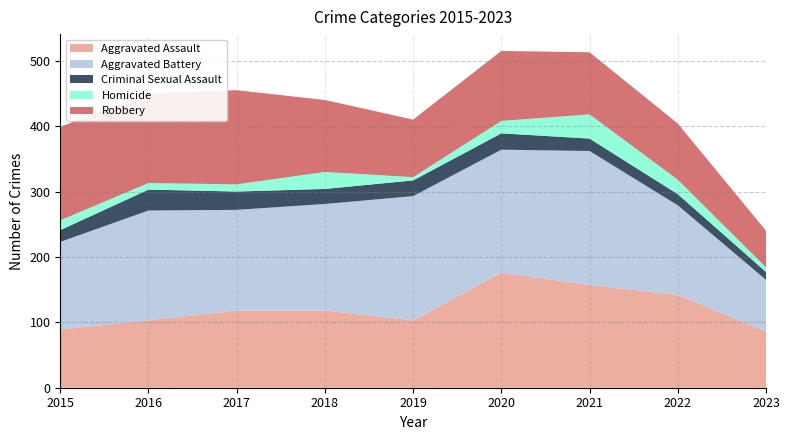

Reading left to right, list all the values displayed in this chart.

Aggravated Assault: 89	103	118	118	103	176	157	142	86
Aggravated Battery: 134	168	154	163	190	188	205	137	79
Criminal Sexual Assault: 18	32	28	23	24	25	19	17	12
Homicide: 15	10	11	26	5	19	37	22	7
Robbery: 143	137	144	110	88	107	95	86	56